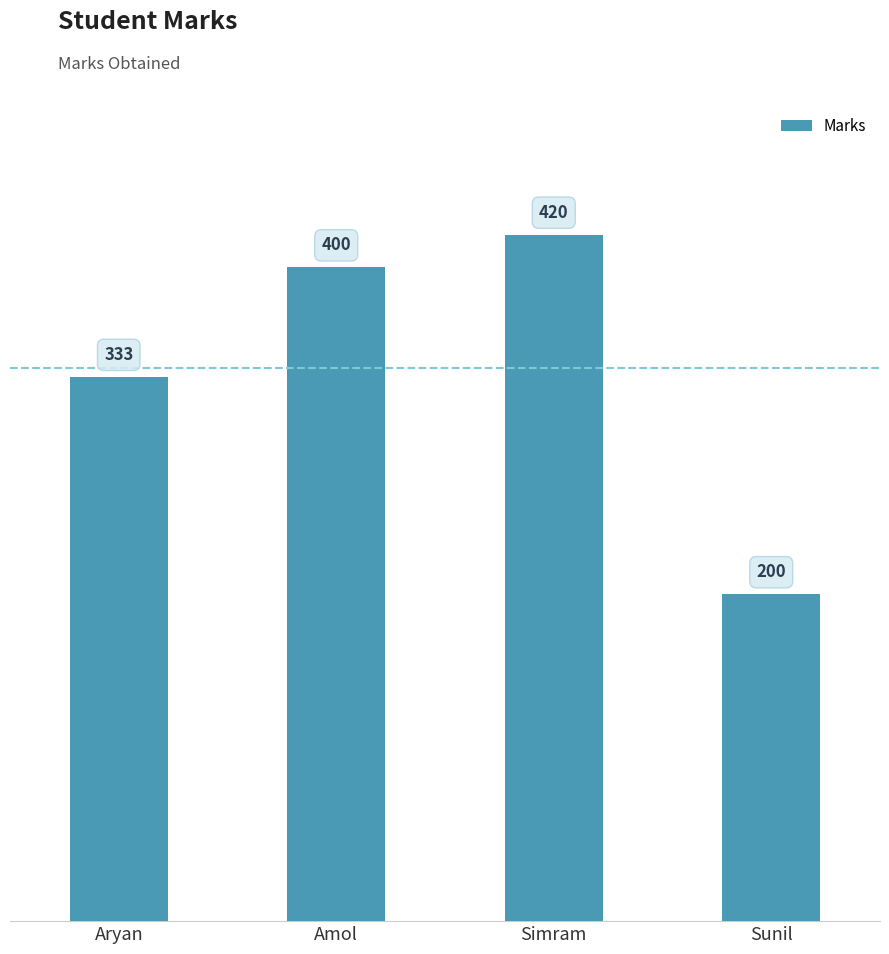

Approximately how many times larger is the value at Simram compared to Amol?

1.1